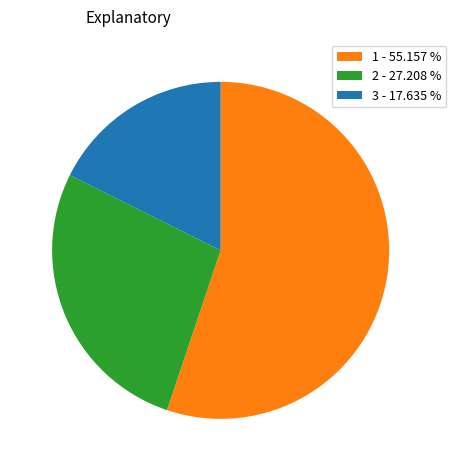

Which slice represents more than half of the pie?

1 - 55.157 %